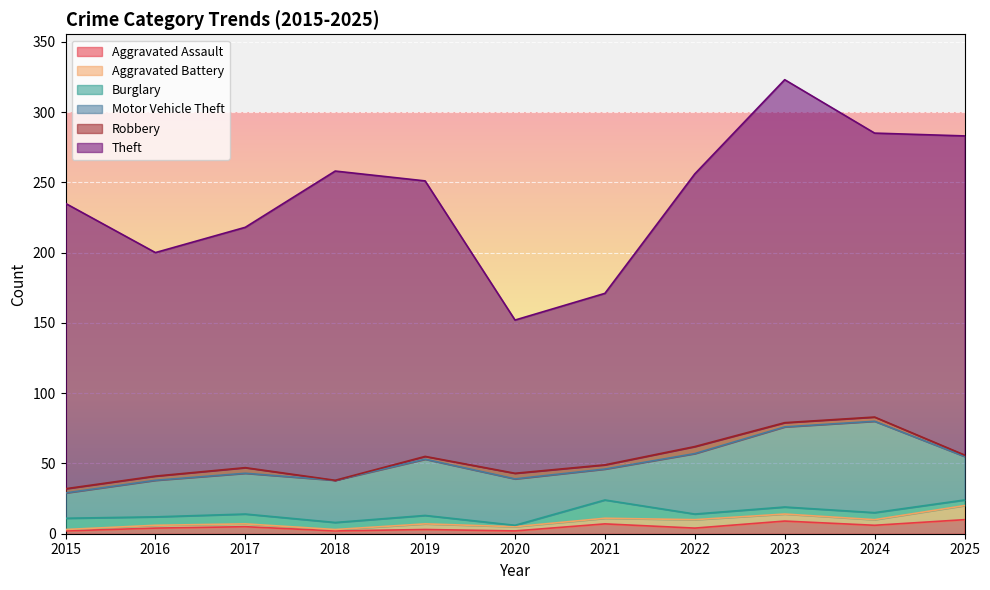

How many interior local peaks does the Aggravated Battery series have?

2